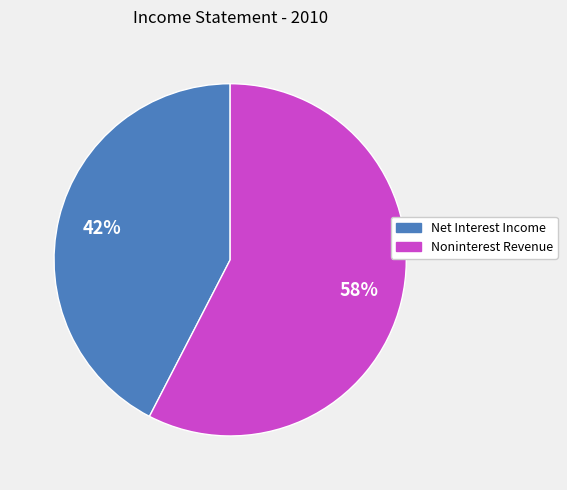

How many slices are in this pie chart?

2